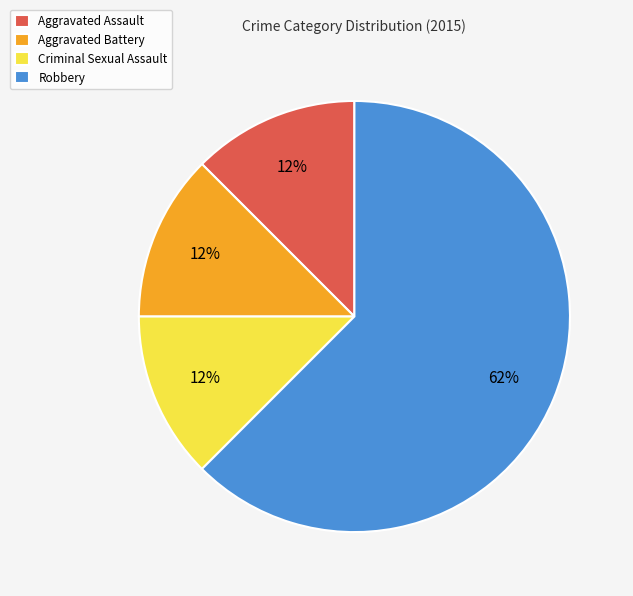

Is it true that Aggravated Assault is 18% of the pie?

False